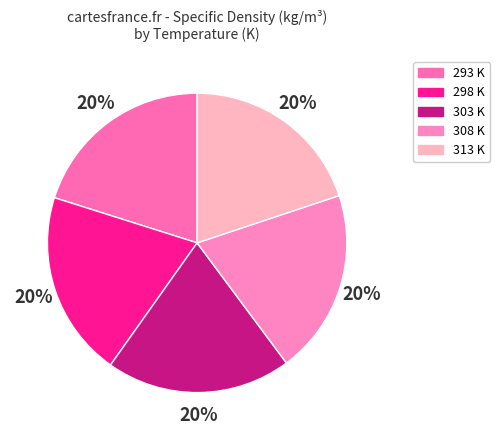

To the nearest percent, what is the average slice percentage?

20%